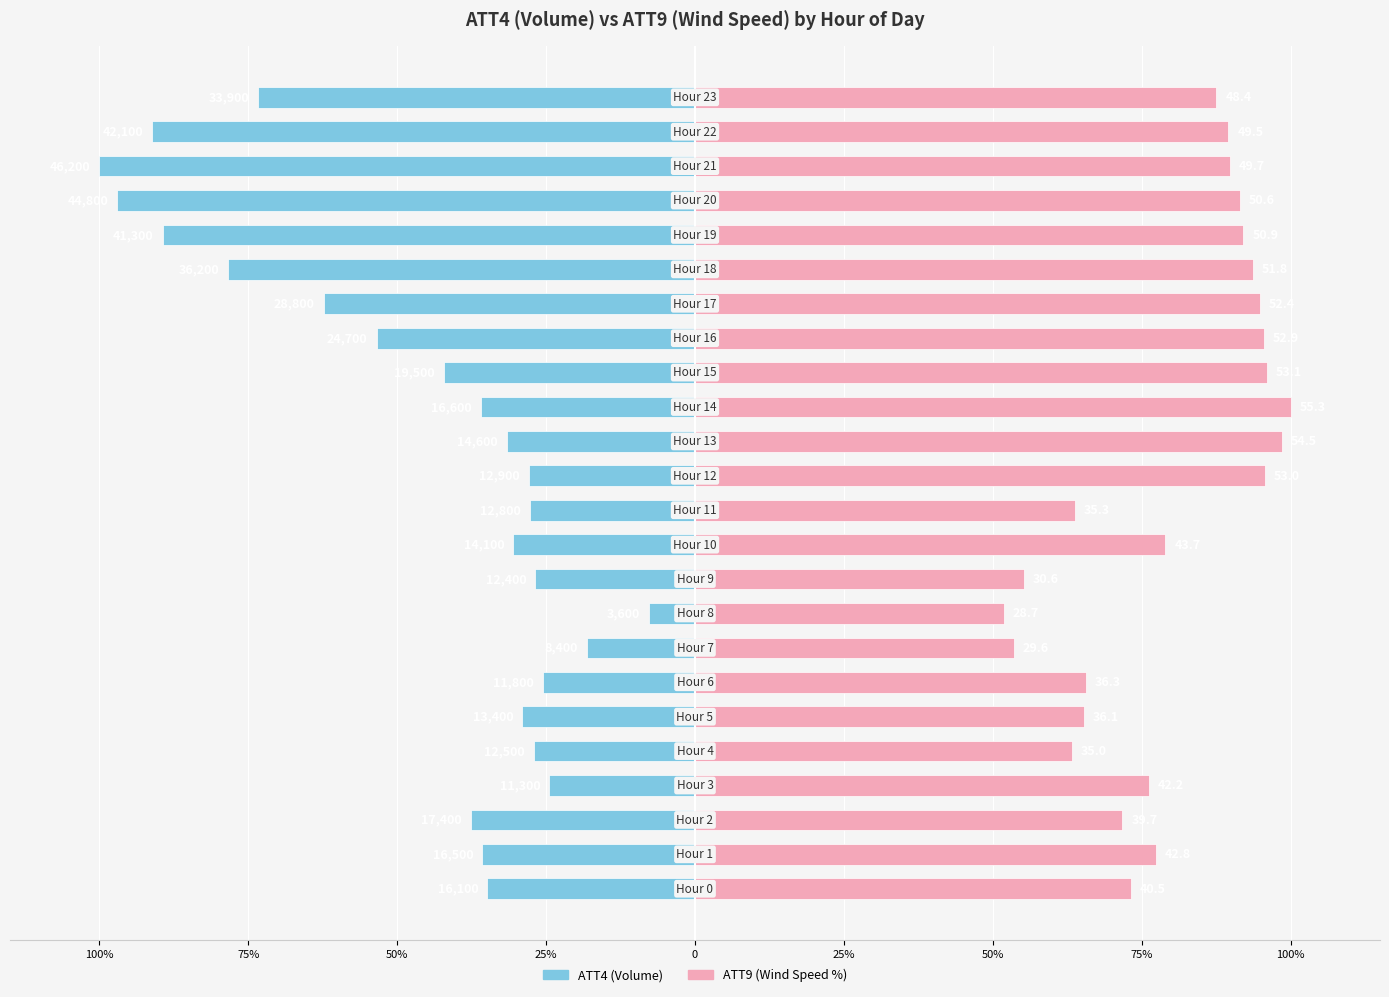

What is the value of the ATT4 bar at the 22nd from the left?

-100.0